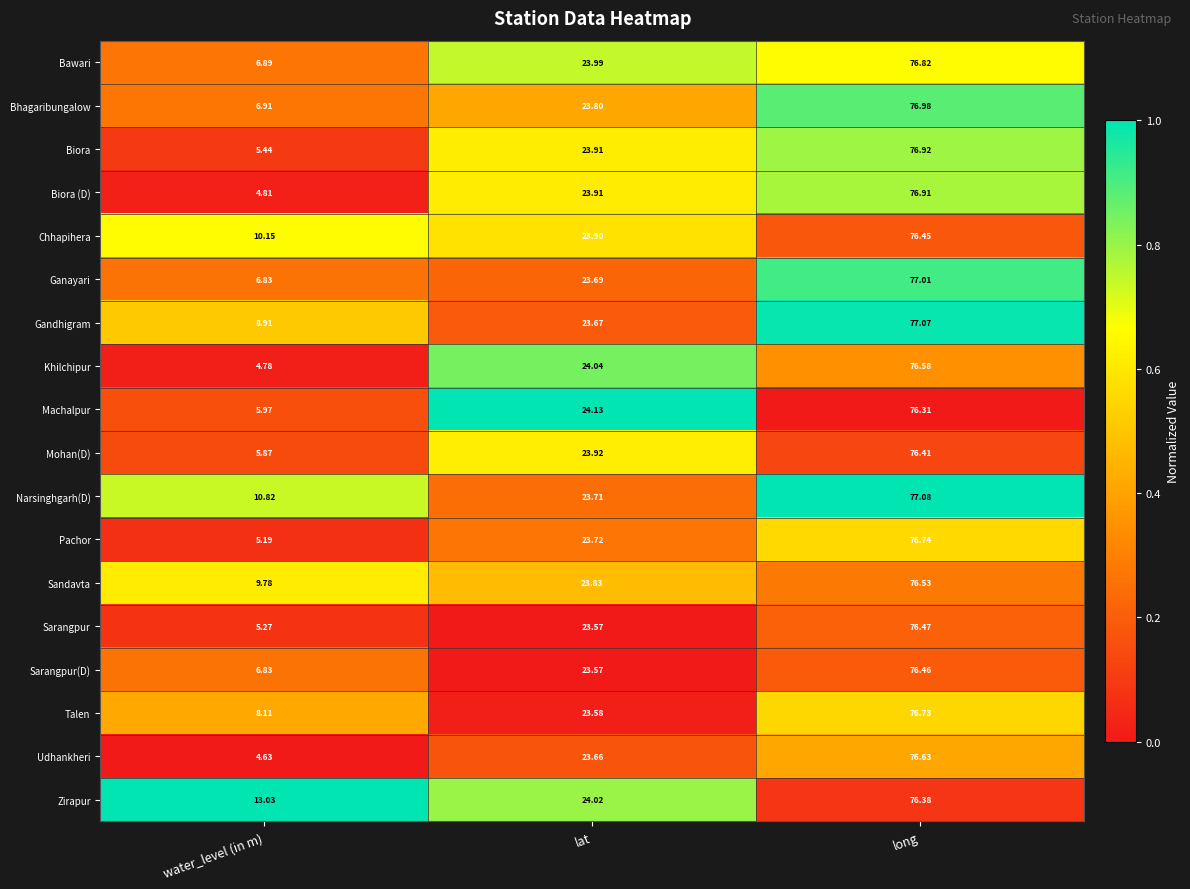

Which series has the largest range (max minus min)?

Biora (D)